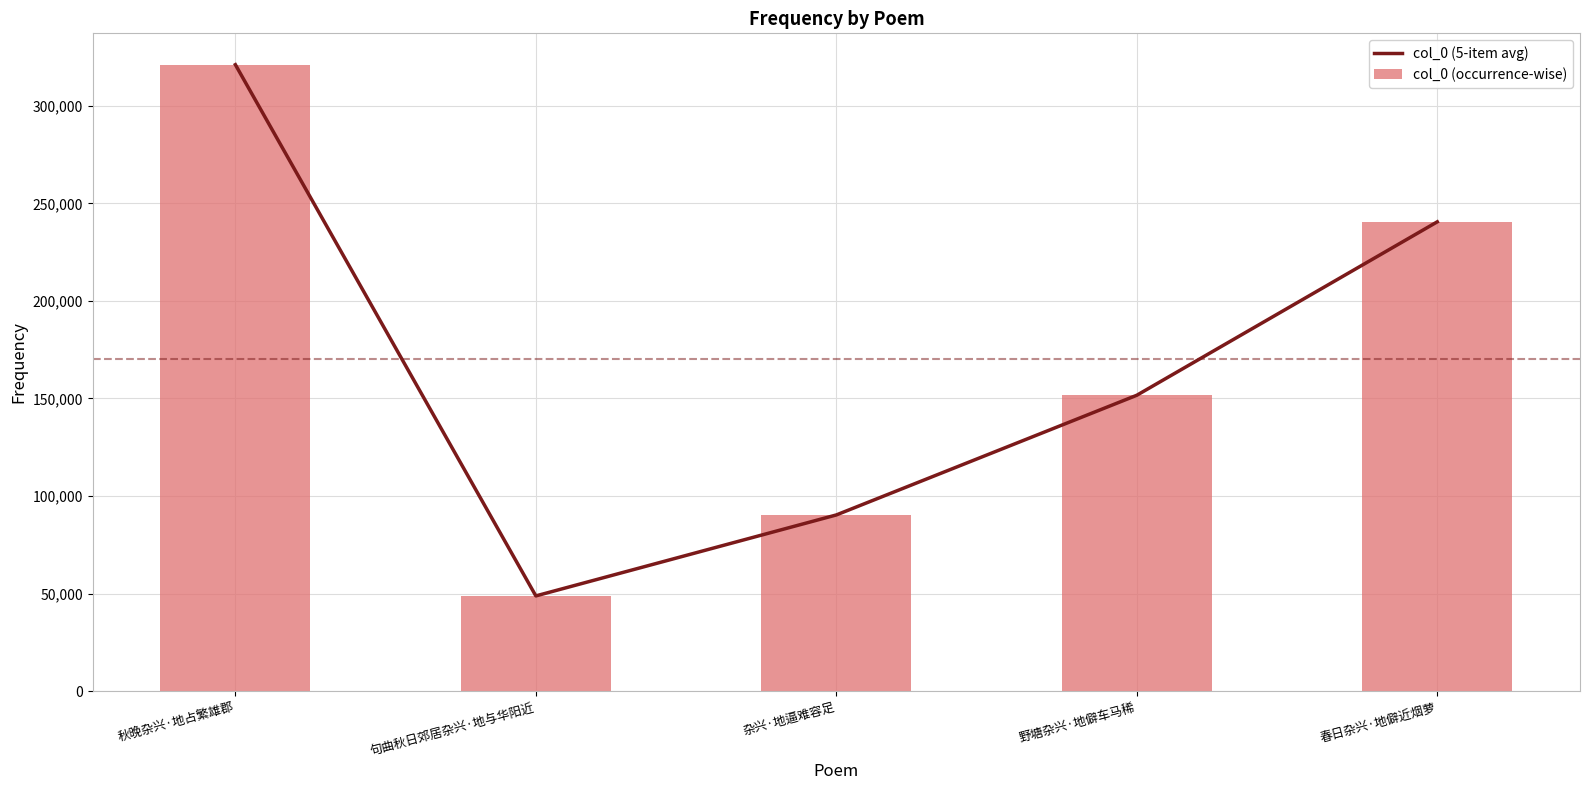

Are the bars horizontal?

No